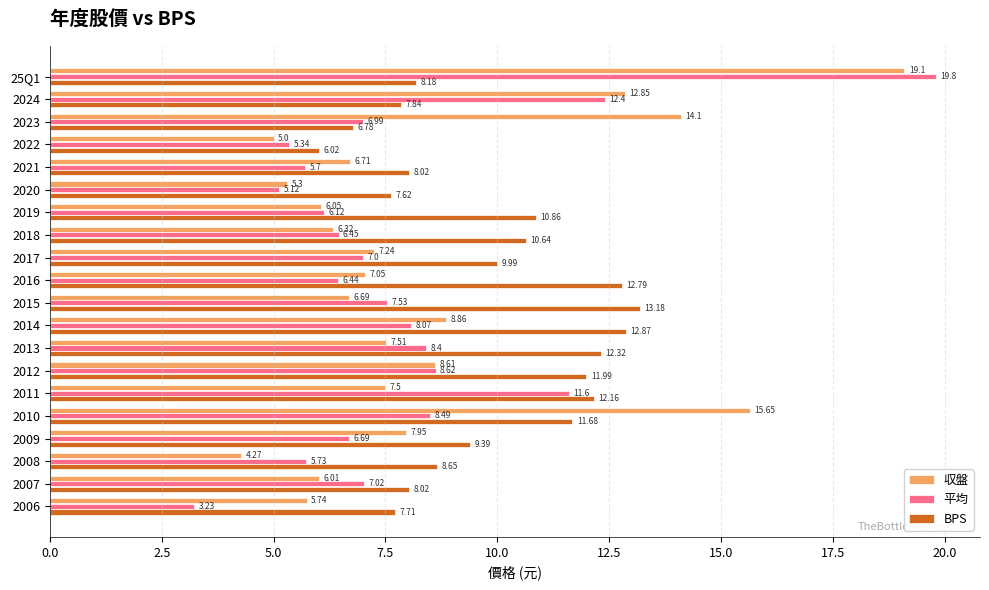

Which series has the widest spread of values?

平均